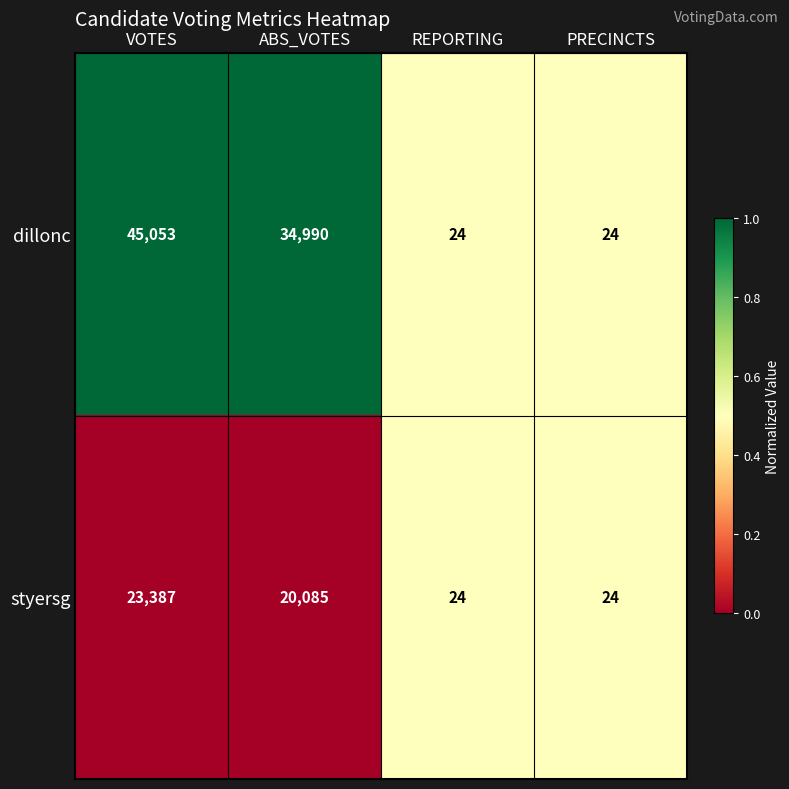

Count the number of categories in the chart.

4